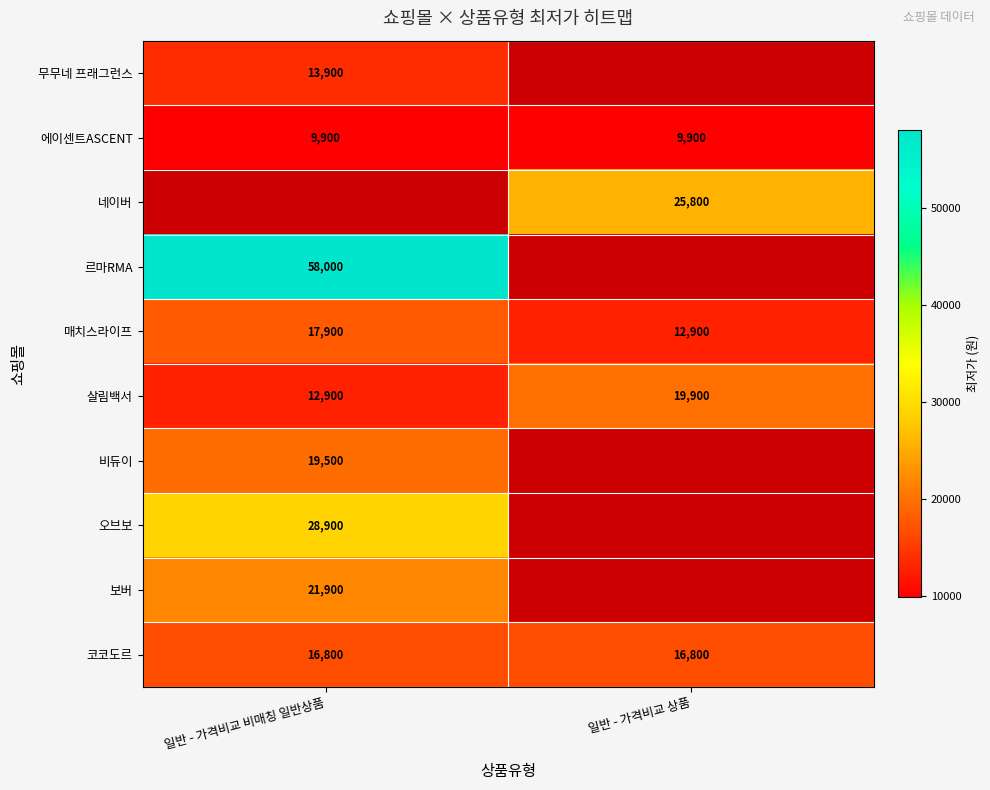

Is it true that 보버 equals 21900 at 일반 - 가격비교 비매칭 일반상품?

True